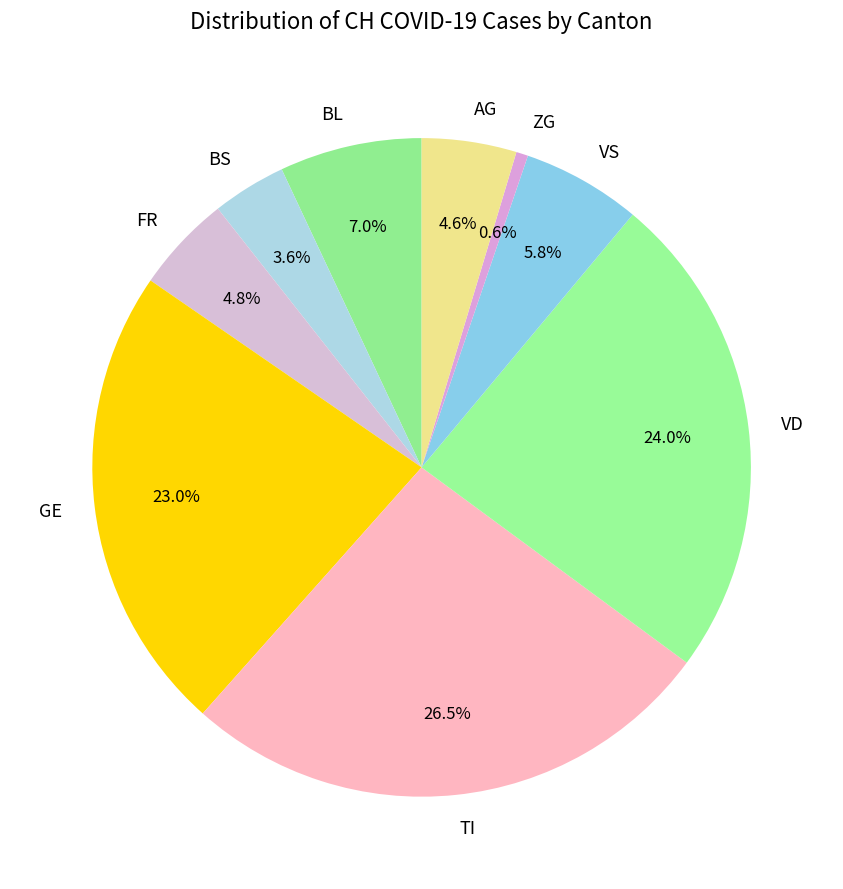

Which slice is the smallest?

ZG